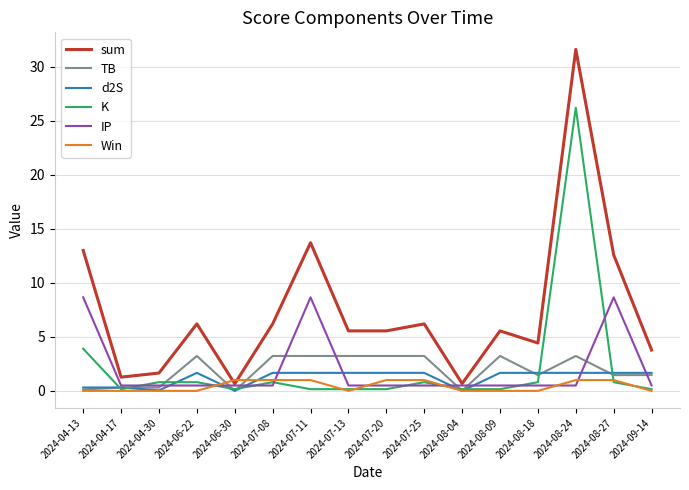

At how many categories does at least one series exceed 21?

1